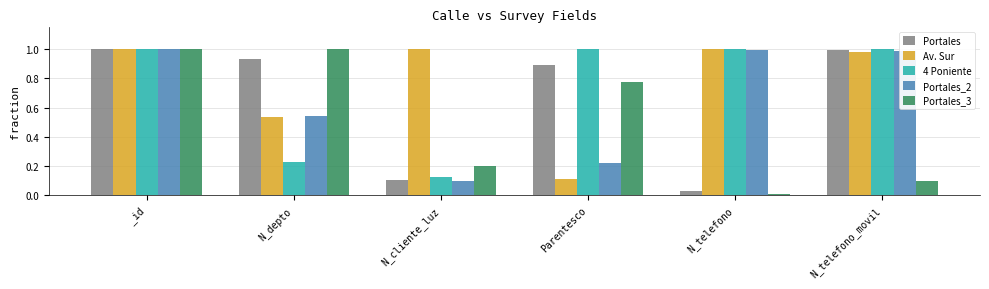

What is the sum of the 4 Poniente values at N_depto and _id?

1.2